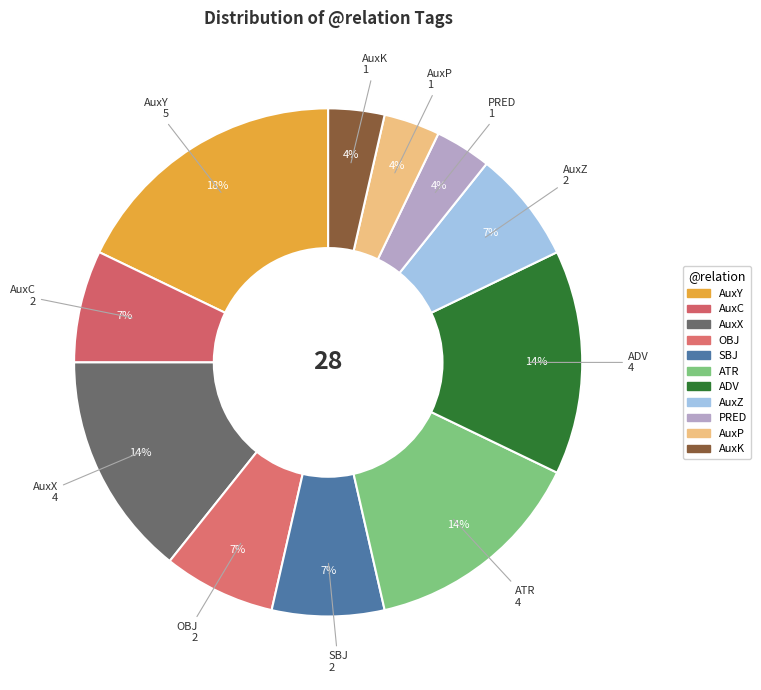

How many segments does this pie chart have?

11